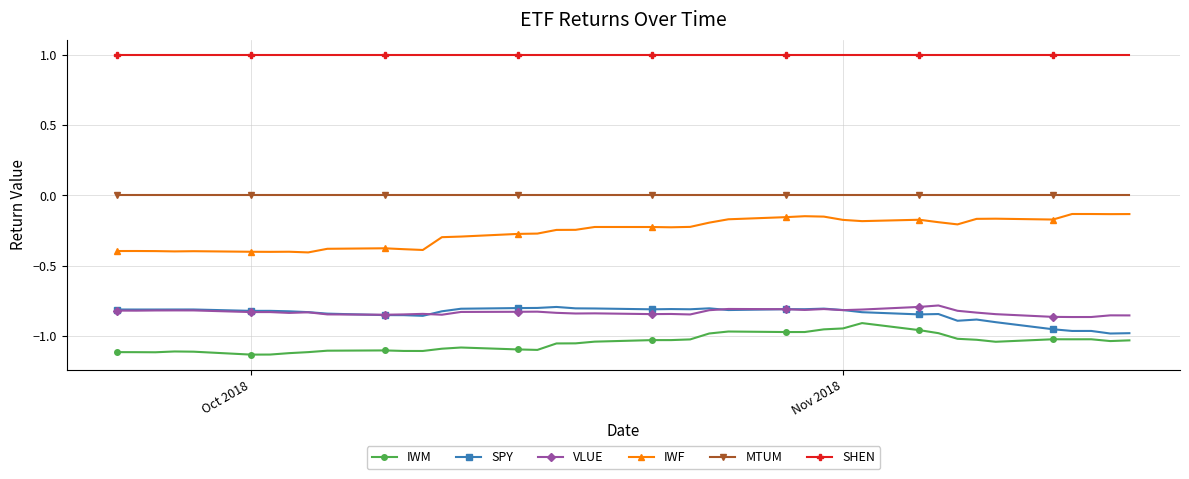

True or false: SPY has more than 1 points higher than both neighbors.

True